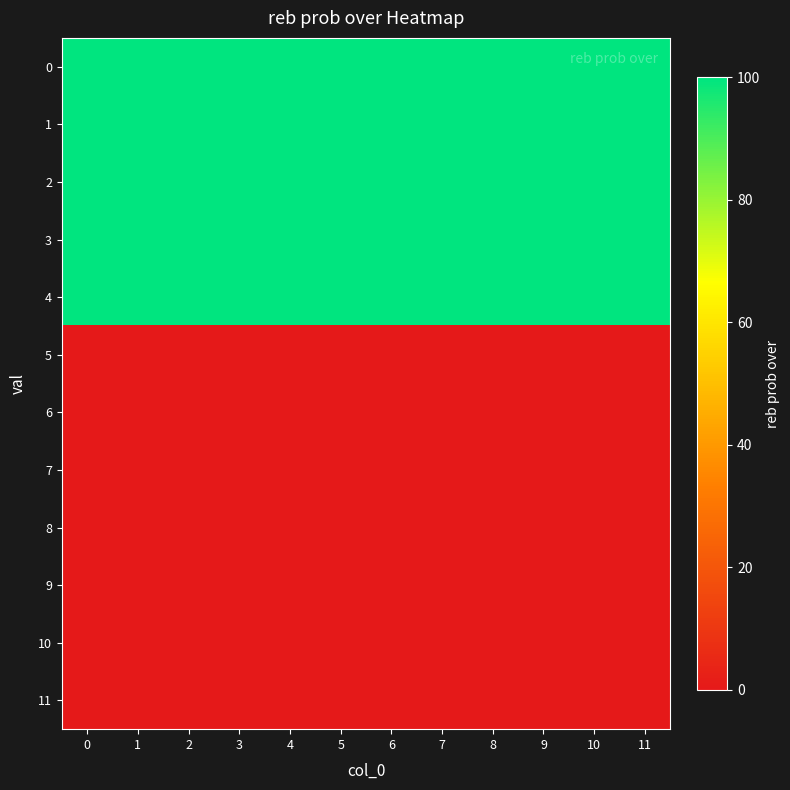

What is the total value across all series at 1?

500